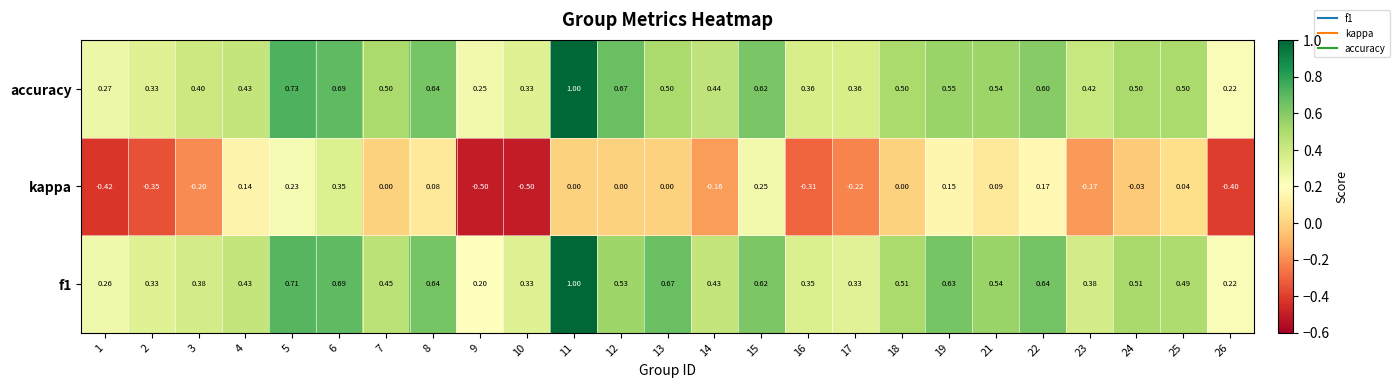

Between 6 and 26, which series saw the biggest shift?

kappa